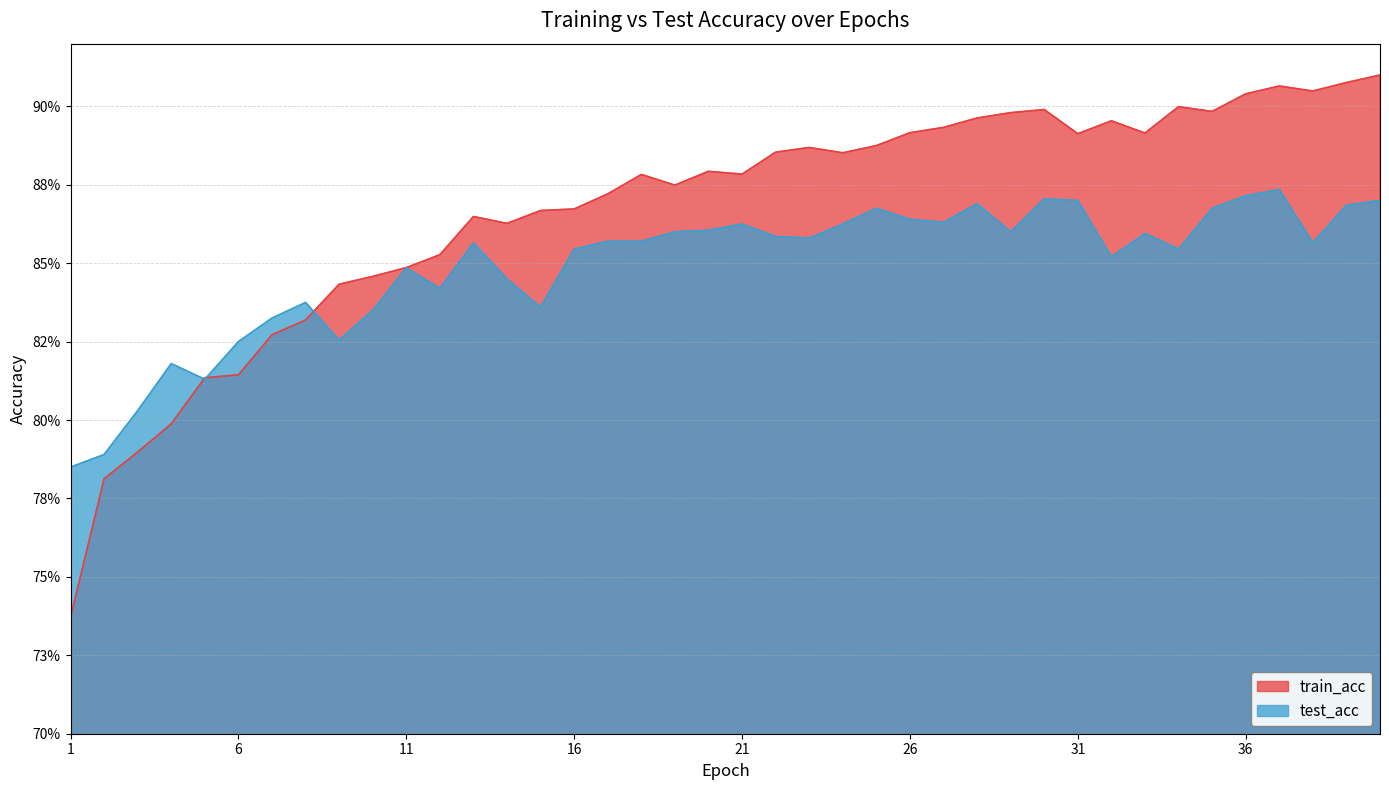

True or false: test_acc and train_acc cross at least once.

True